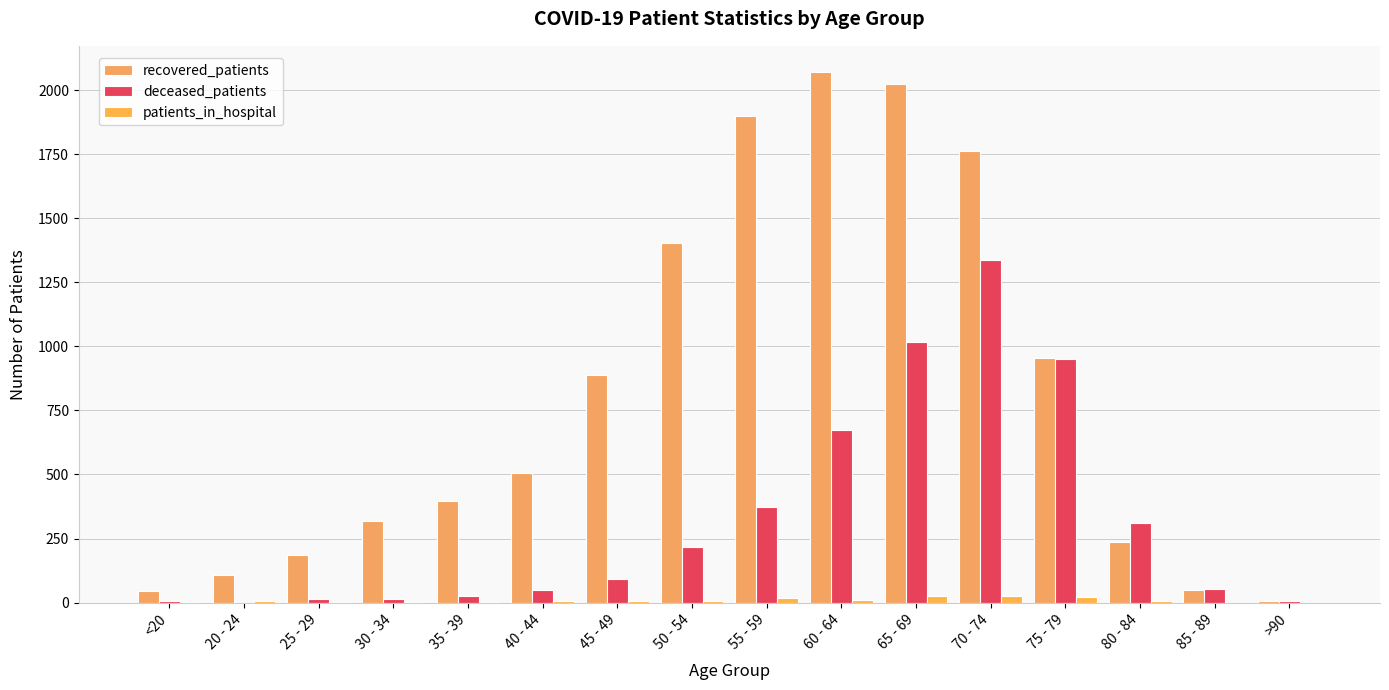

What is the label of the 10th bar from the left?

60 - 64